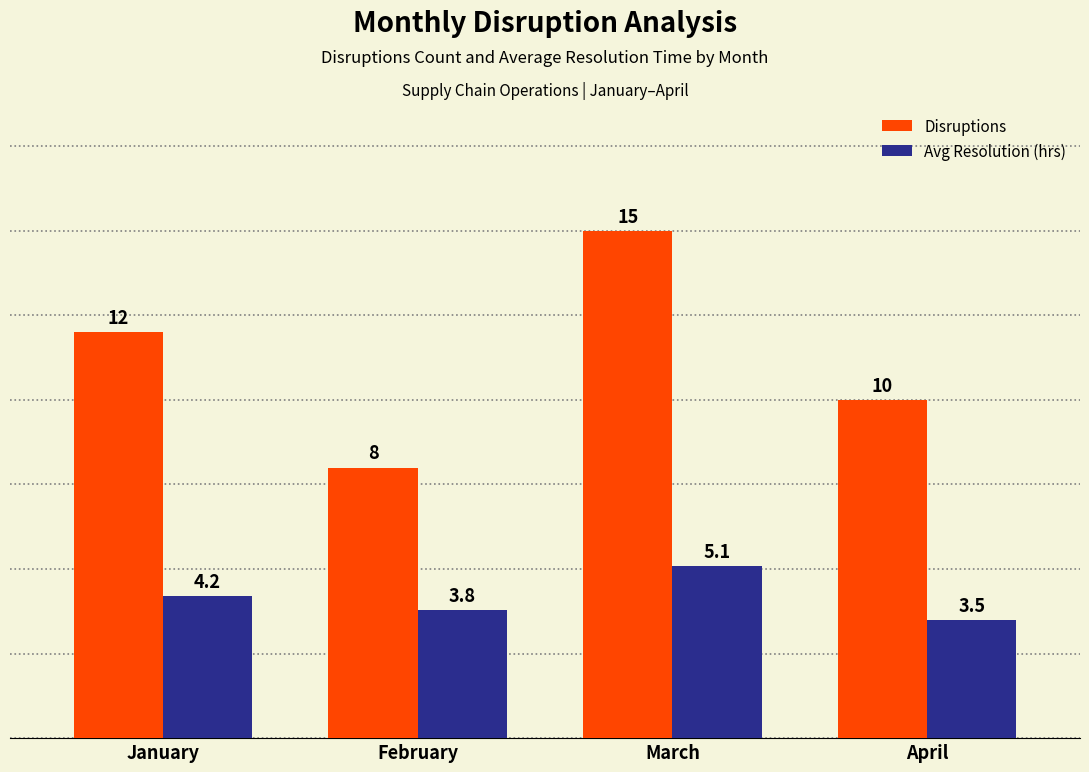

Reading left to right, transcribe all the data shown in this chart.

Disruptions: January=12.0	February=8.0	March=15.0	April=10.0
Avg Resolution (hrs): January=4.2	February=3.8	March=5.1	April=3.5